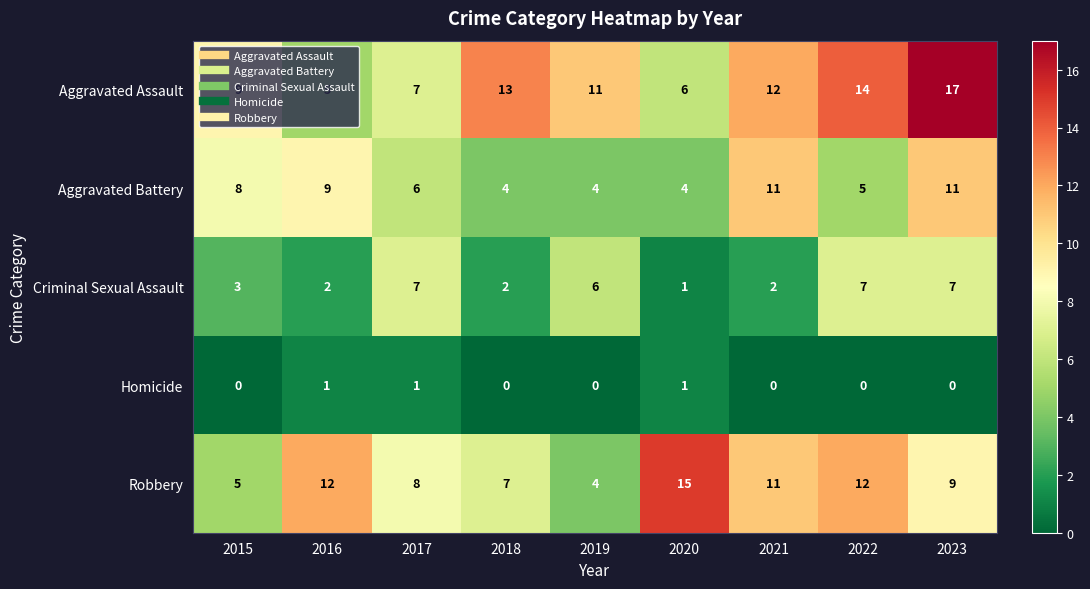

What is the minimum value for Aggravated Battery?

4